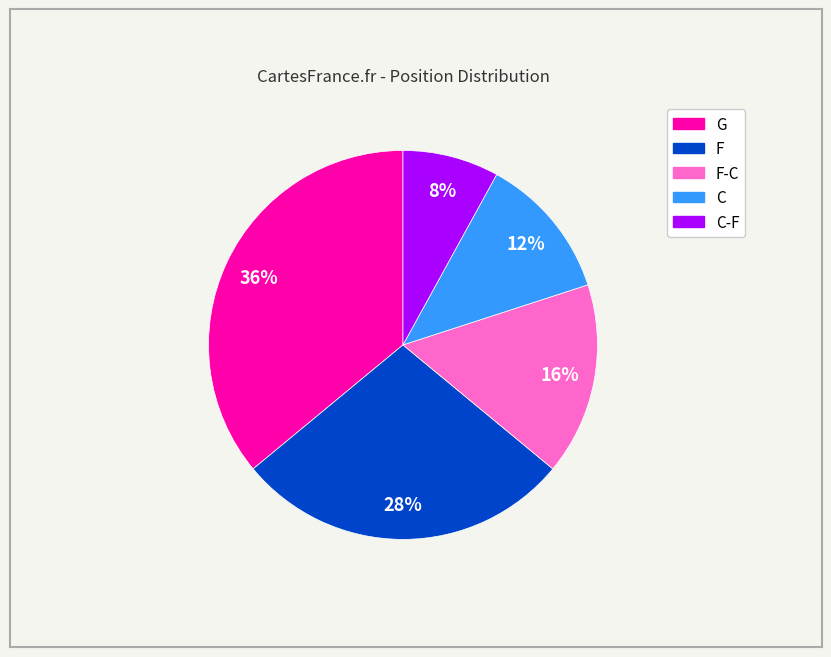

Is there any slice that represents more than half of the pie?

No